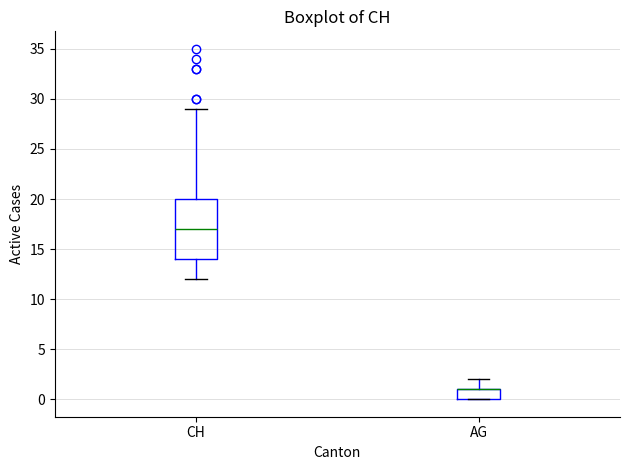

Reading left to right, read every box against the y-axis: the position of its median line, the range the box covers, and the ends of its whiskers. The values are not printed on the chart, so give them approximately, as read against the axis.

CH: median 17, box 14 to 20, whiskers 12 to 29
AG: median 1 (drawn on the box's upper edge), box 0 to 1, whiskers 0 to 2